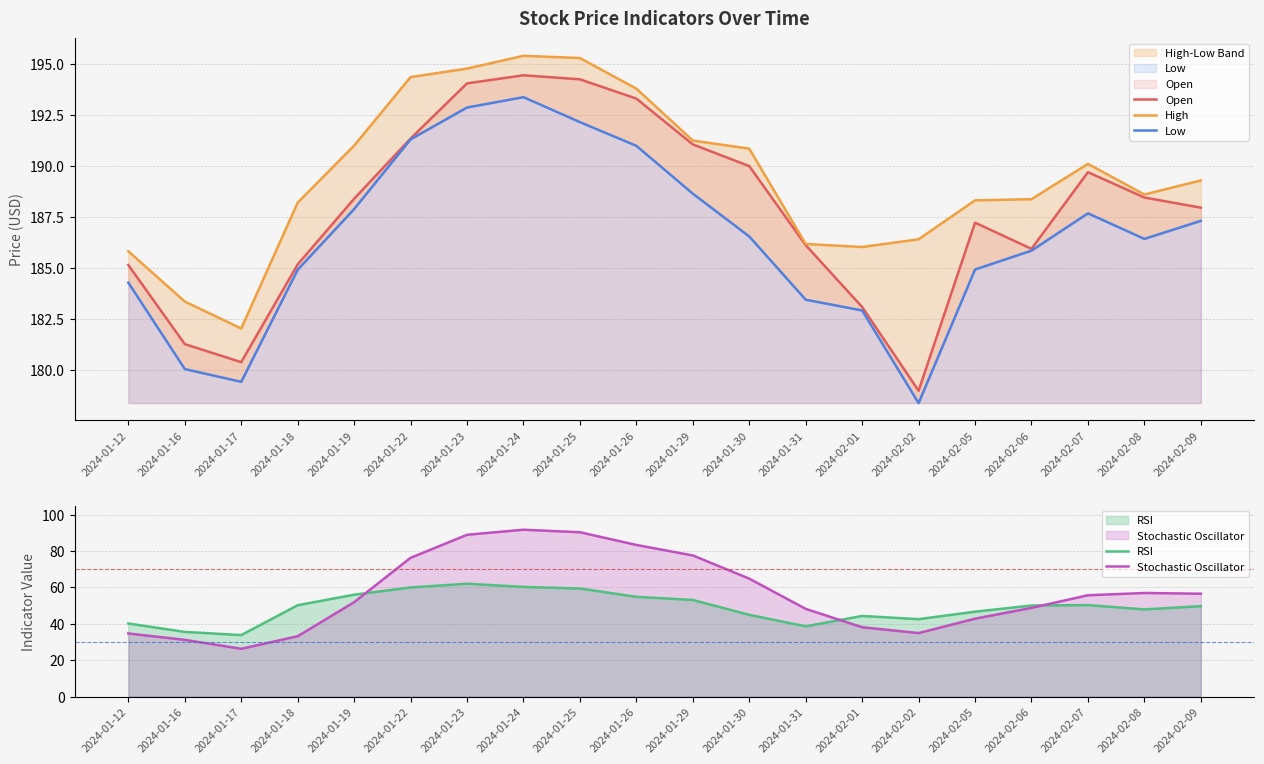

Which series ends up on top after the final intersection of RSI and Stochastic Oscillator?

Stochastic Oscillator